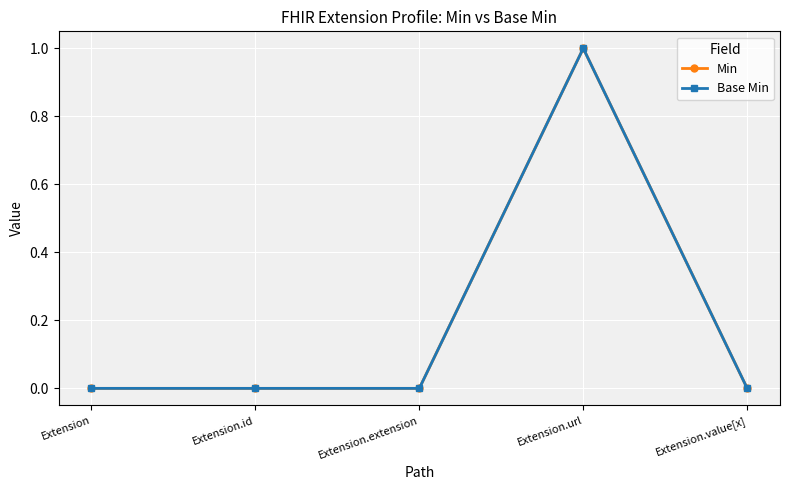

Does the chart have visible grid lines?

Yes